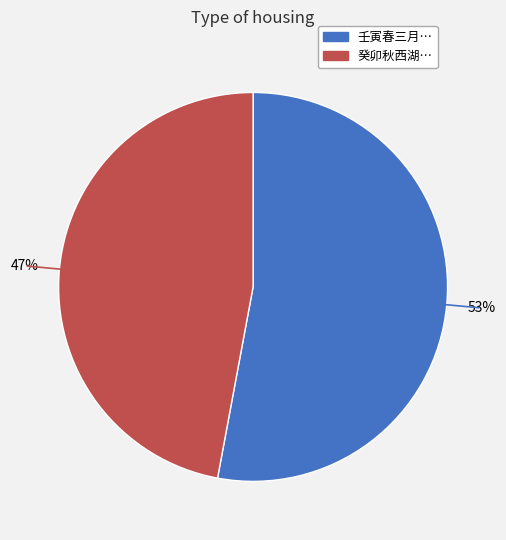

To the nearest percent, what is the difference between the largest and smallest slice percentages?

6%